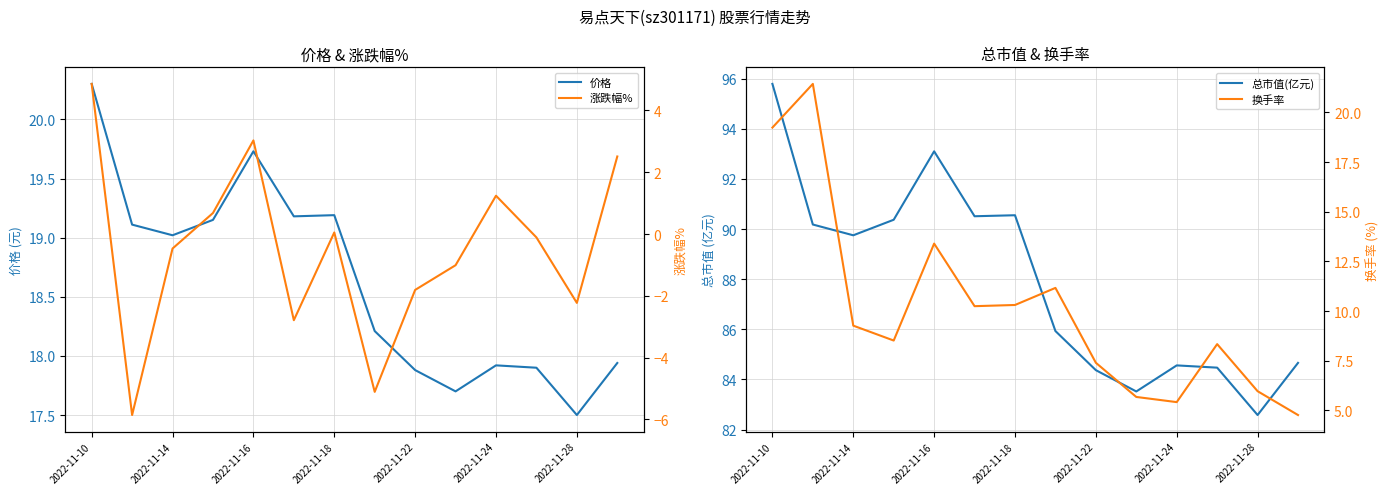

True or false: 价格 has a value of 19.0 at 2022-11-14.

True